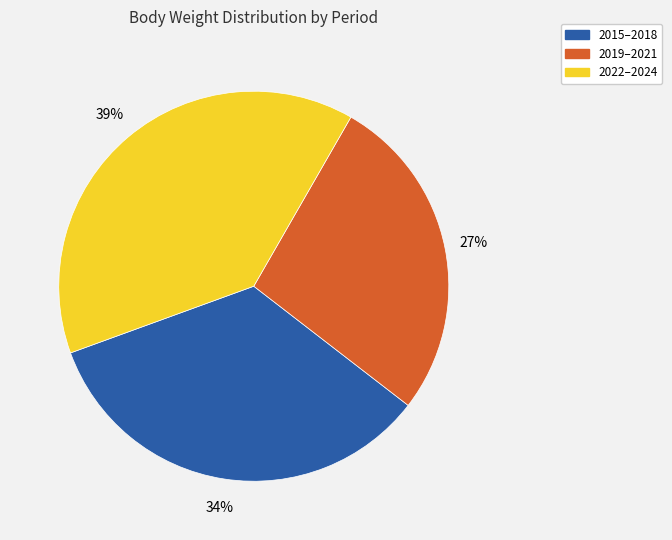

To the nearest percent, what is the average slice percentage?

33%